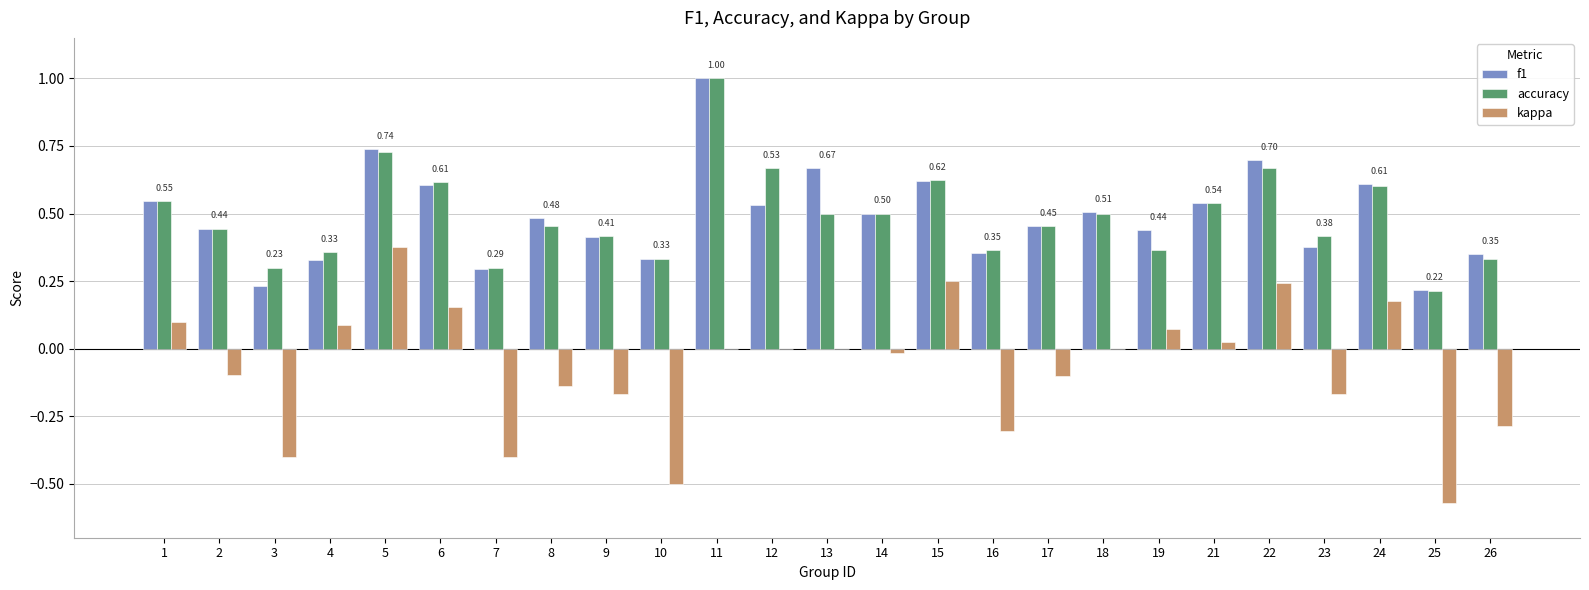

Is it true that kappa equals -0.4 at 7?

True